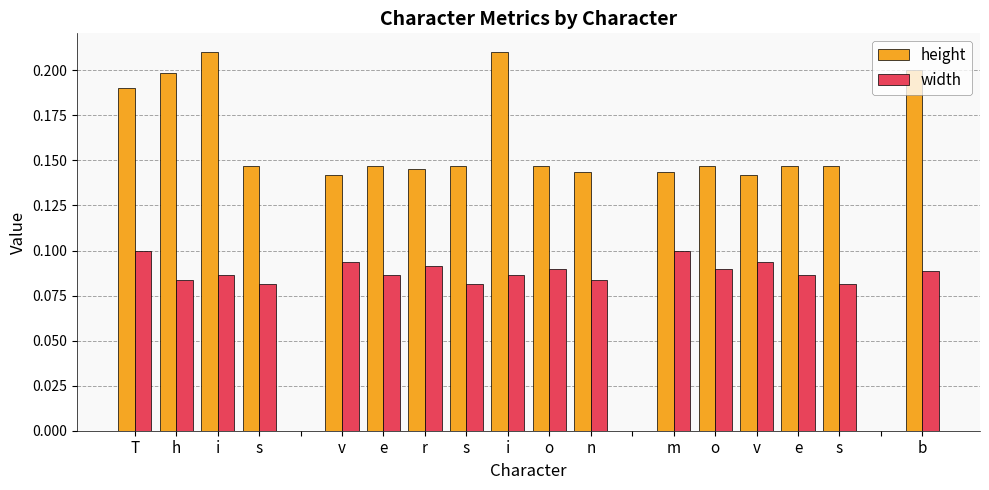

What is the sum of all width values?

1.5